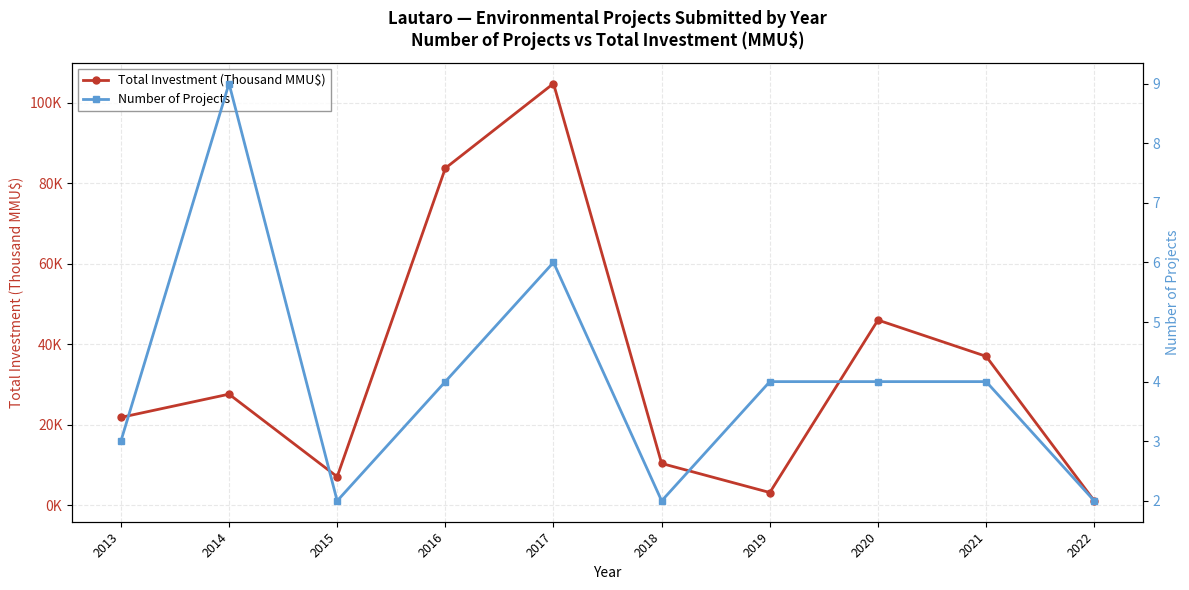

What is the highest value of the Total Investment (Thousand MMU$) series?

104.7